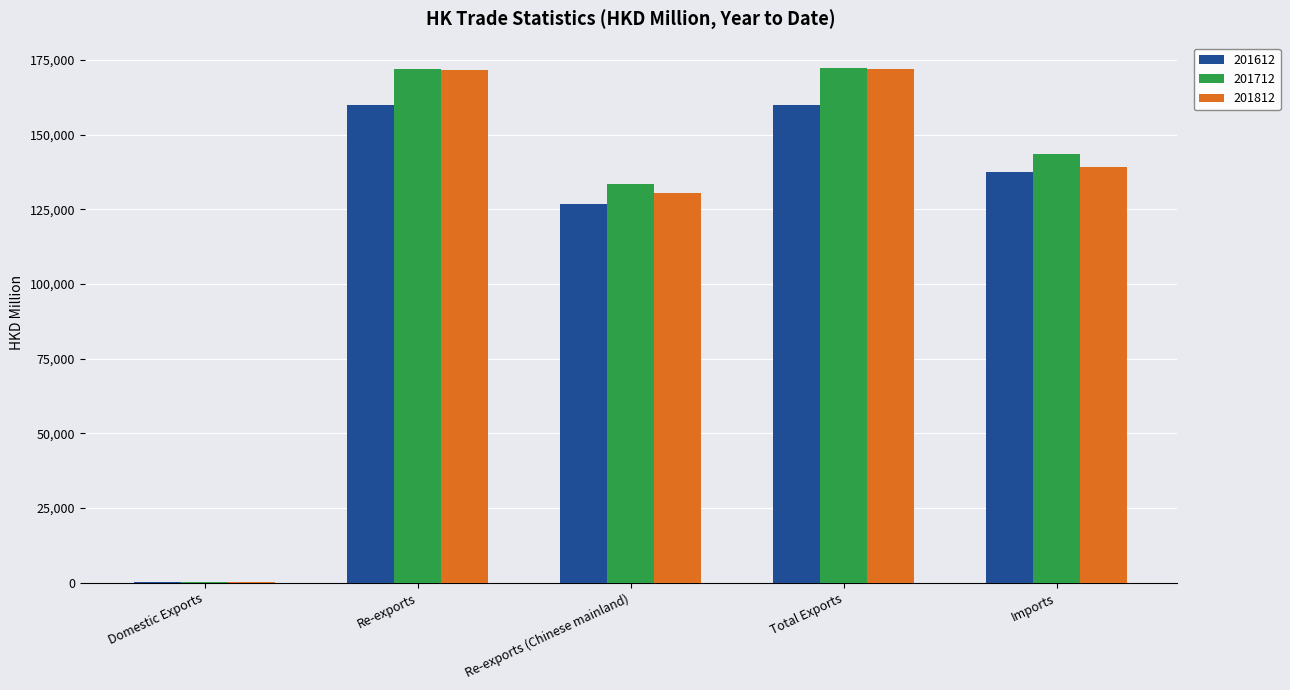

True or false: 201712 has a value of 172166.9 at Total Exports.

True